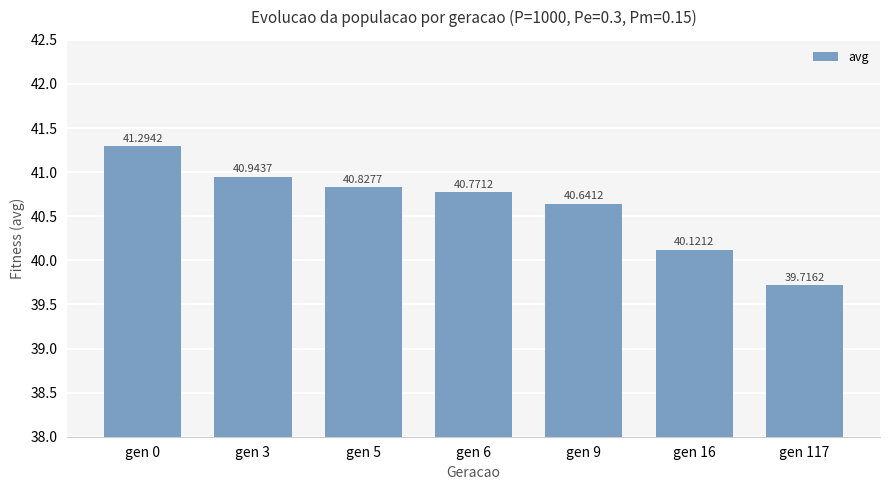

Which has a higher value, gen 3 or gen 9?

gen 3